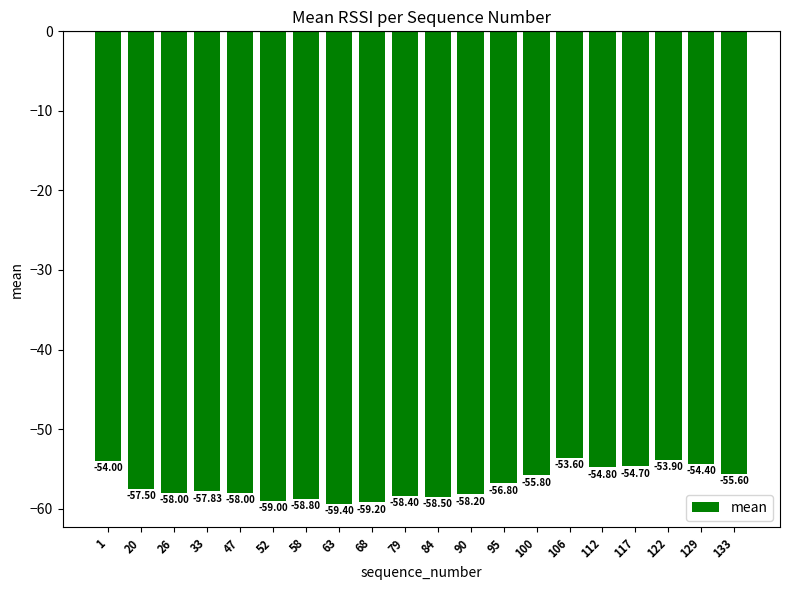

What is the difference between the maximum and second lowest values?

5.6